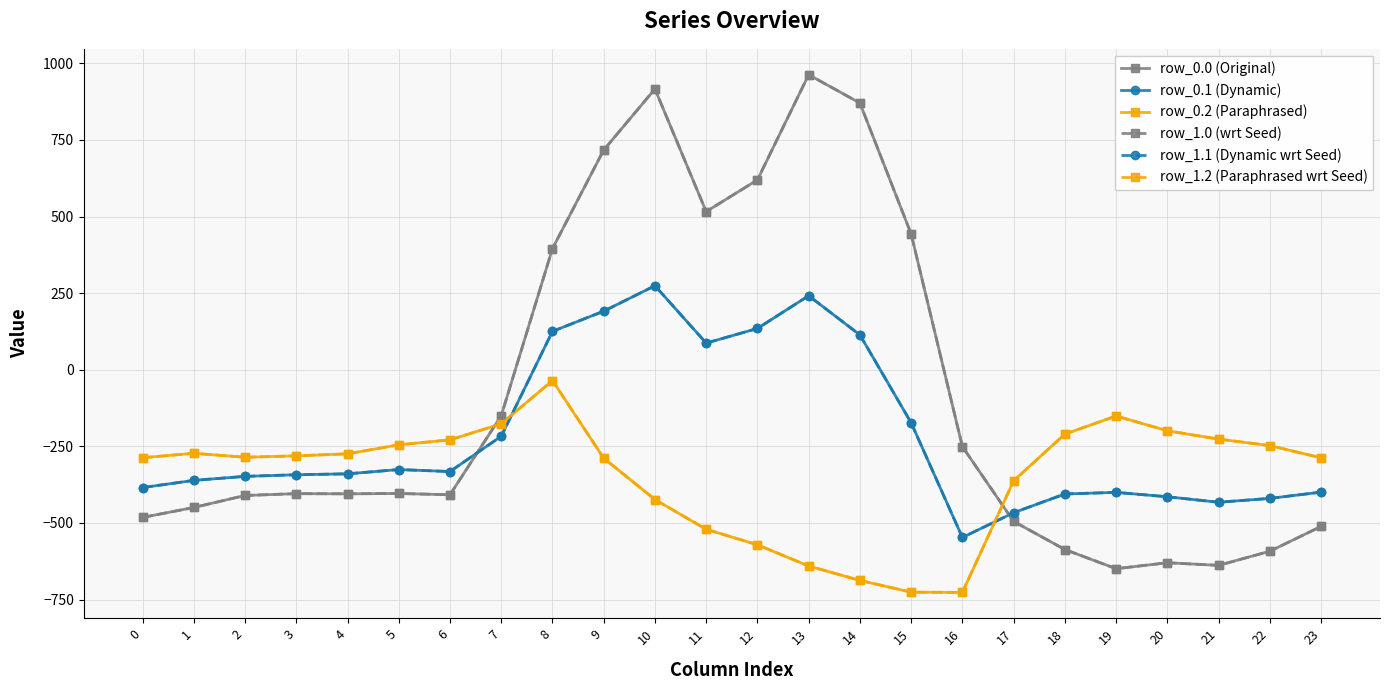

What is the value of the row_1.0 (wrt Seed) point at the 10th from the left?

716.9